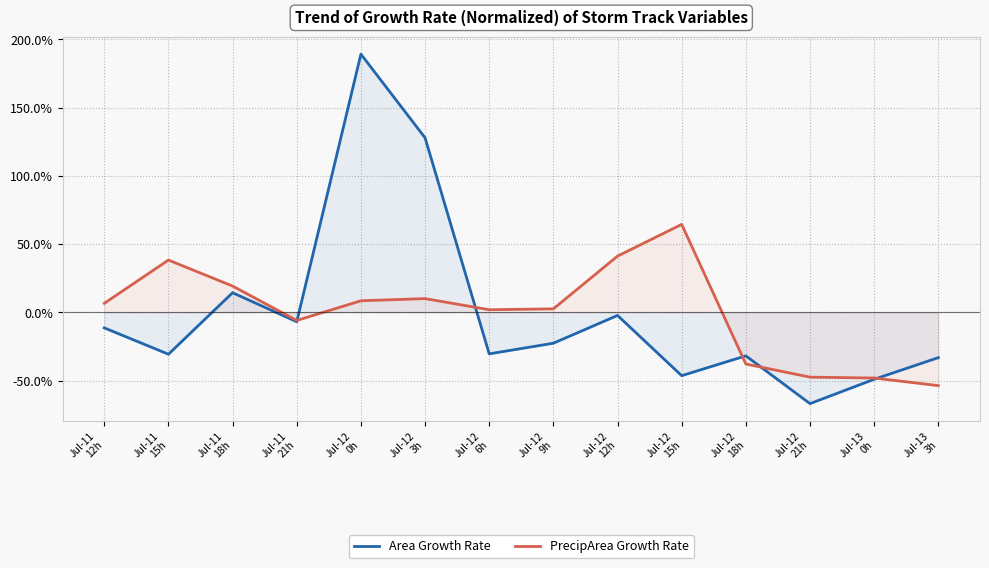

Which has a higher value, Jul-12
18h or Jul-12
21h?

Jul-12
18h